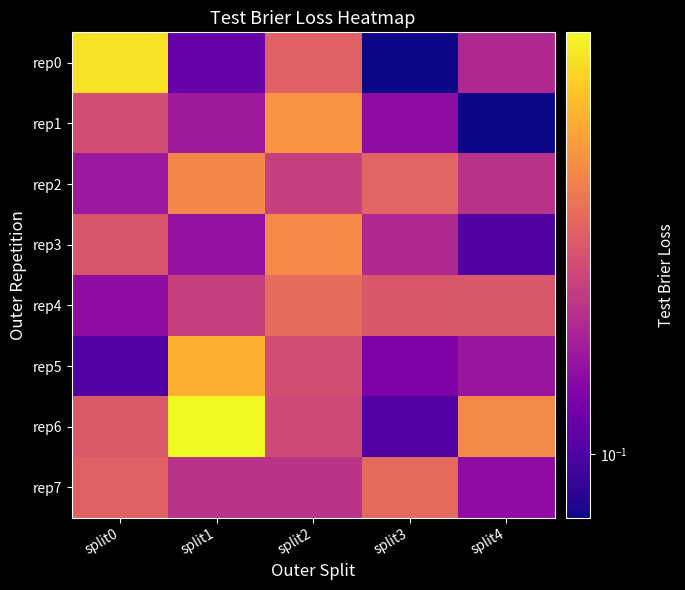

List the series in order of their peak value, highest first.

rep6, rep0, rep5, rep1, rep3, rep2, rep4, rep7